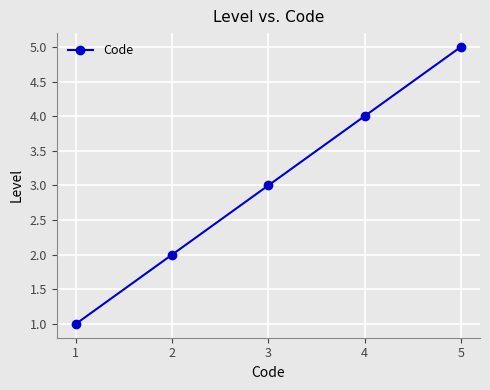

How many data points does each series have?

5